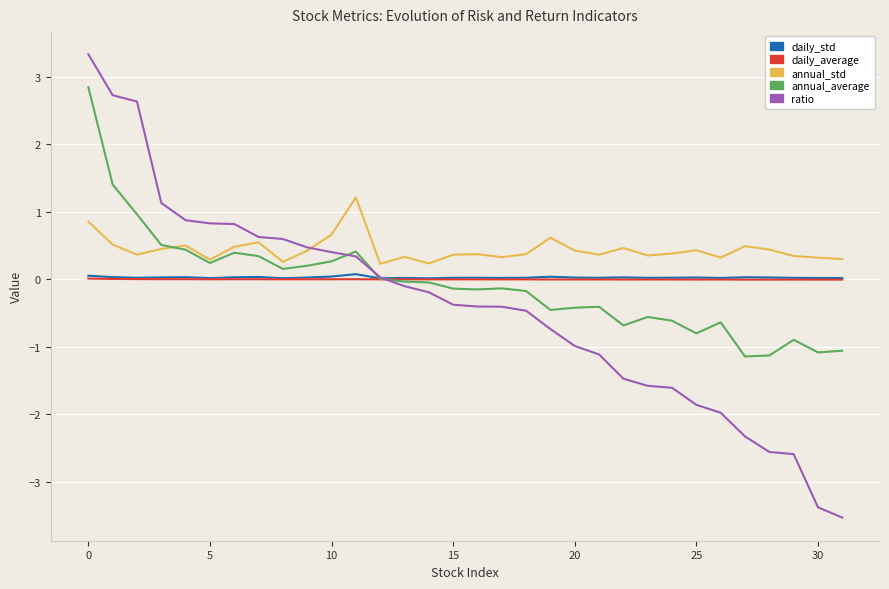

Which series has the largest range (max minus min)?

ratio